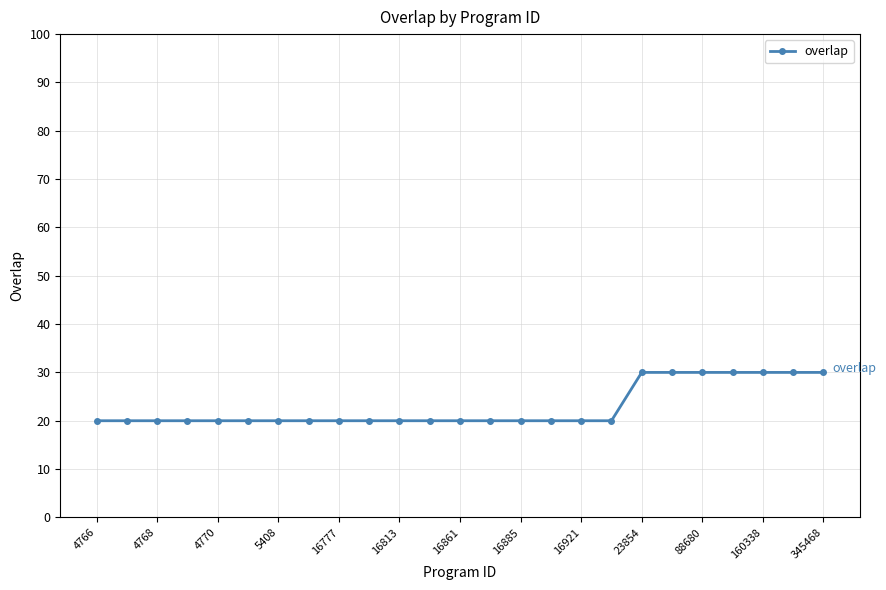

Reading left to right, what are all the values shown in this chart?

20	20	20	20	20	20	20	20	20	20	20	20	20	20	20	20	20	20	30	30	30	30	30	30	30